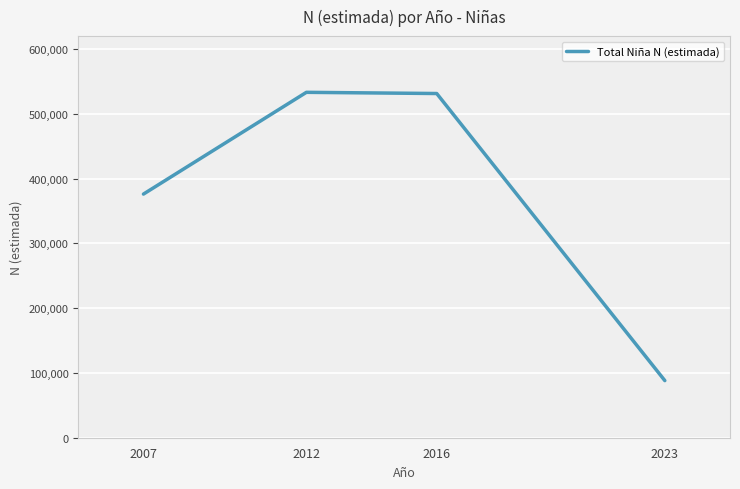

Approximately how many times larger is the value at 2012 compared to 2023?

6.0